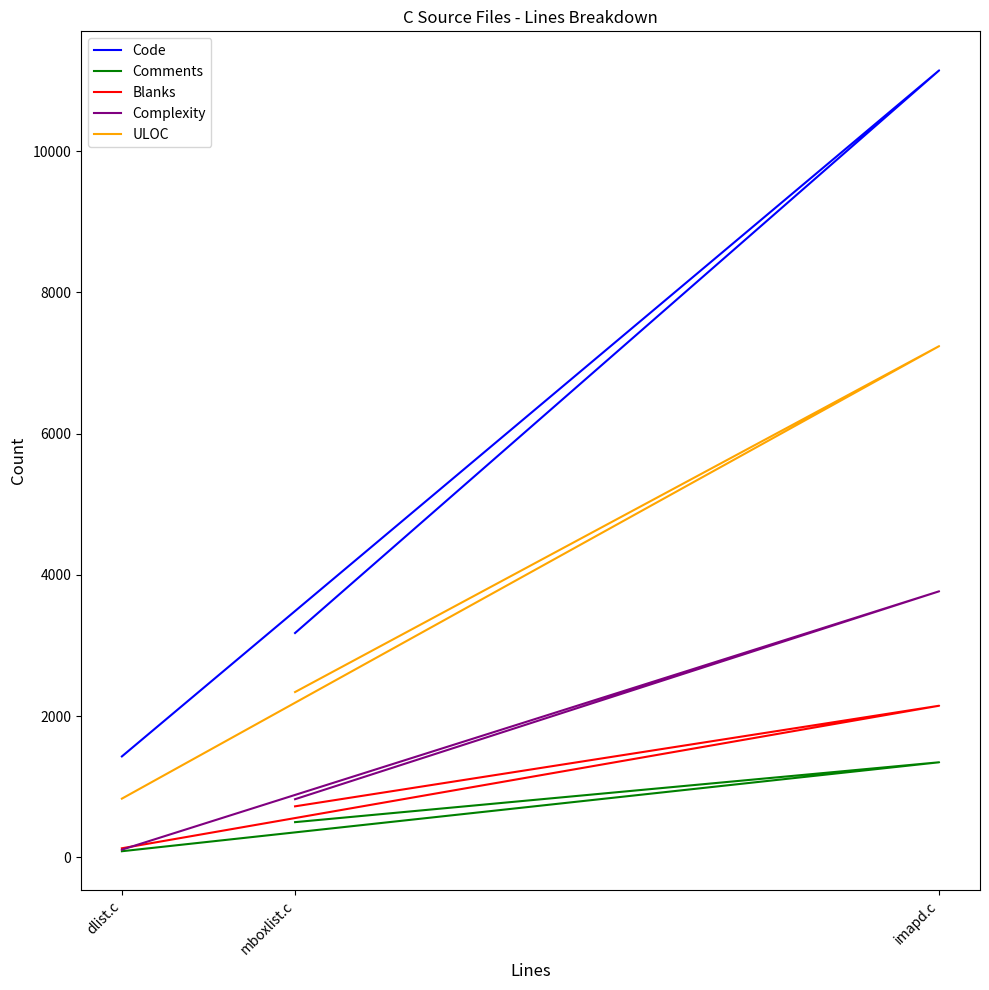

List the labels in order of Blanks value, largest first.

imapd.c, mboxlist.c, dlist.c